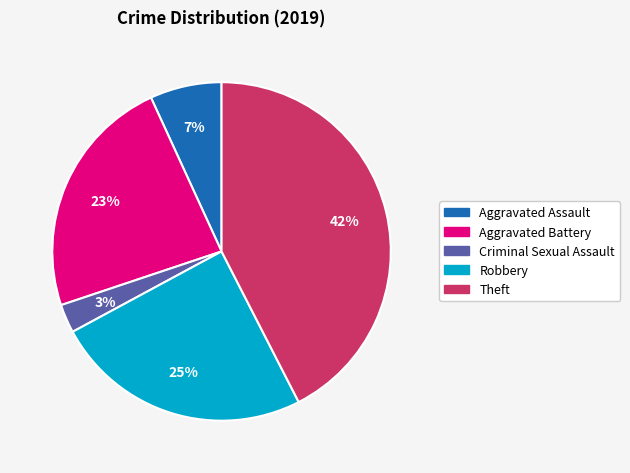

Approximately how many times larger is the value at Aggravated Assault compared to Aggravated Battery?

0.3